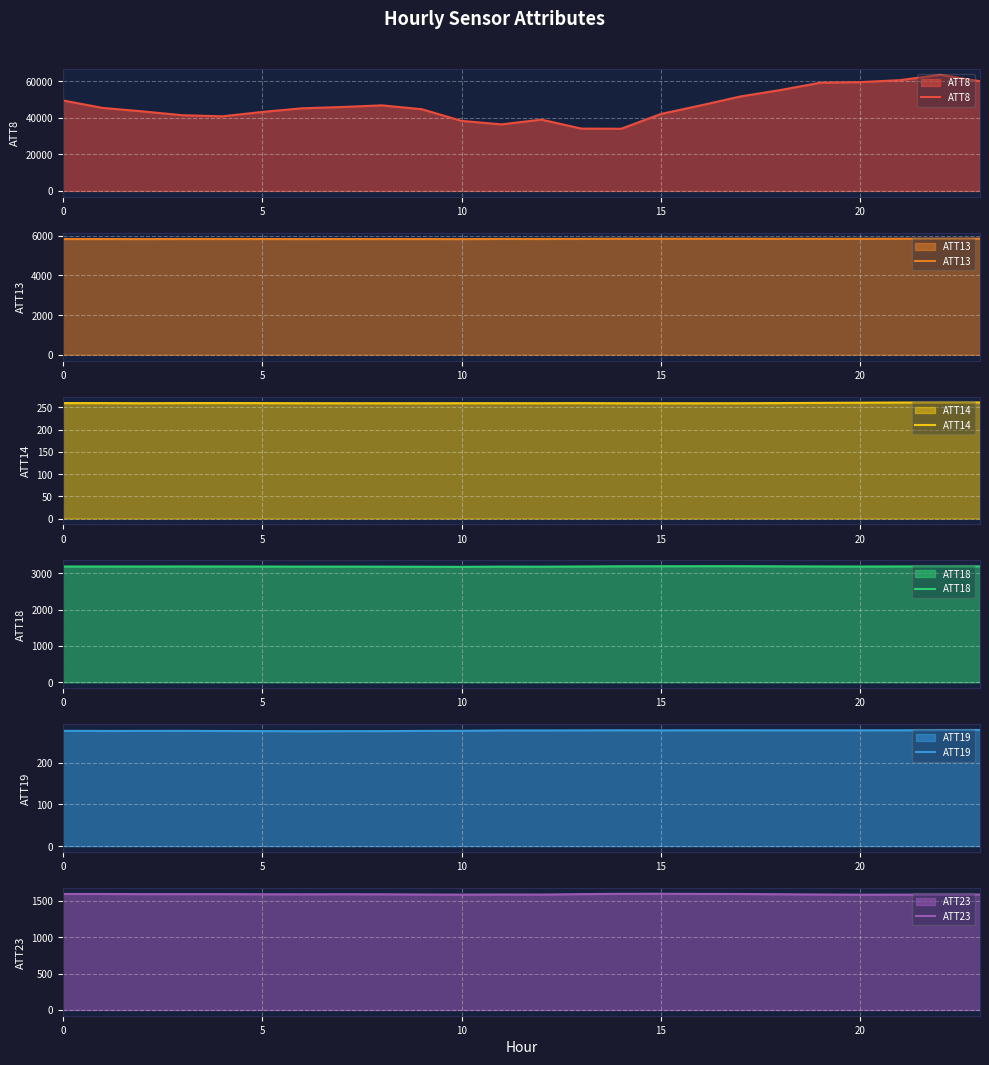

What is the difference between the second highest and second lowest values in the ATT19 series?

2.5